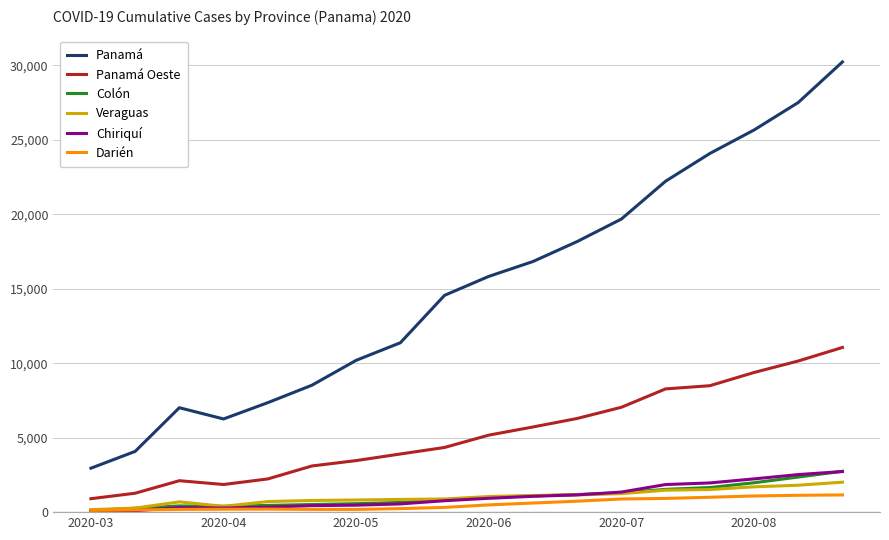

What is the maximum value for Panamá Oeste?

11058